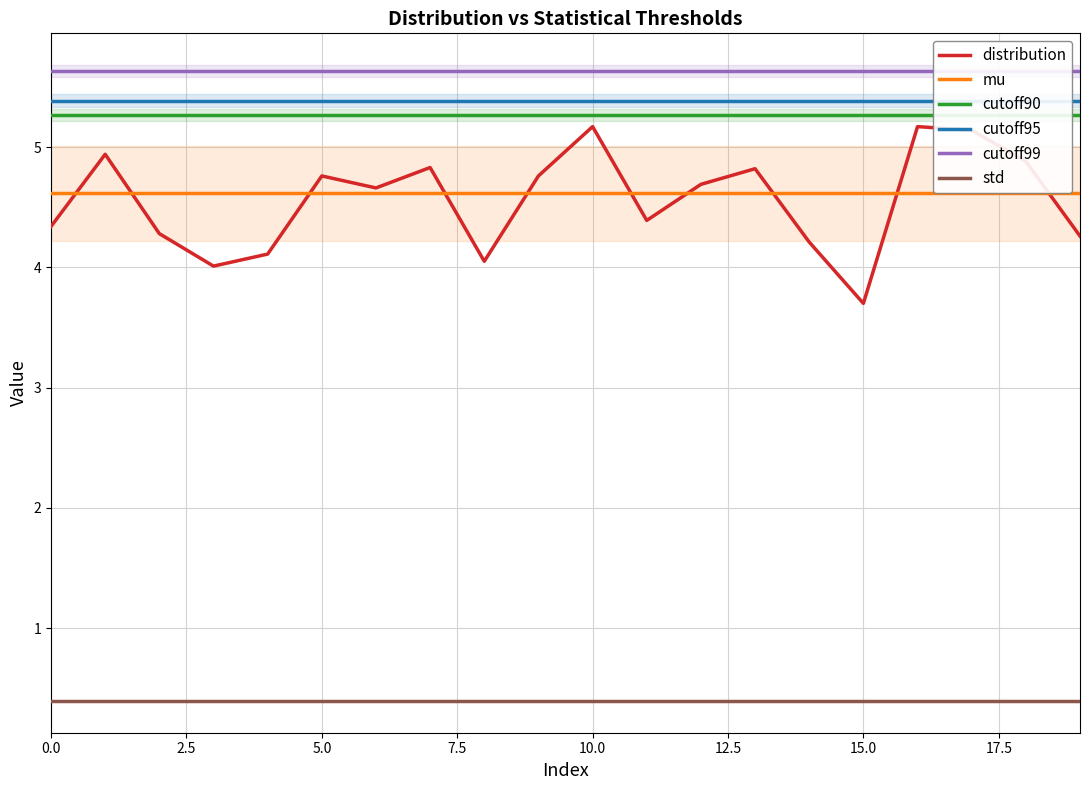

Which series has the largest range (max minus min)?

distribution